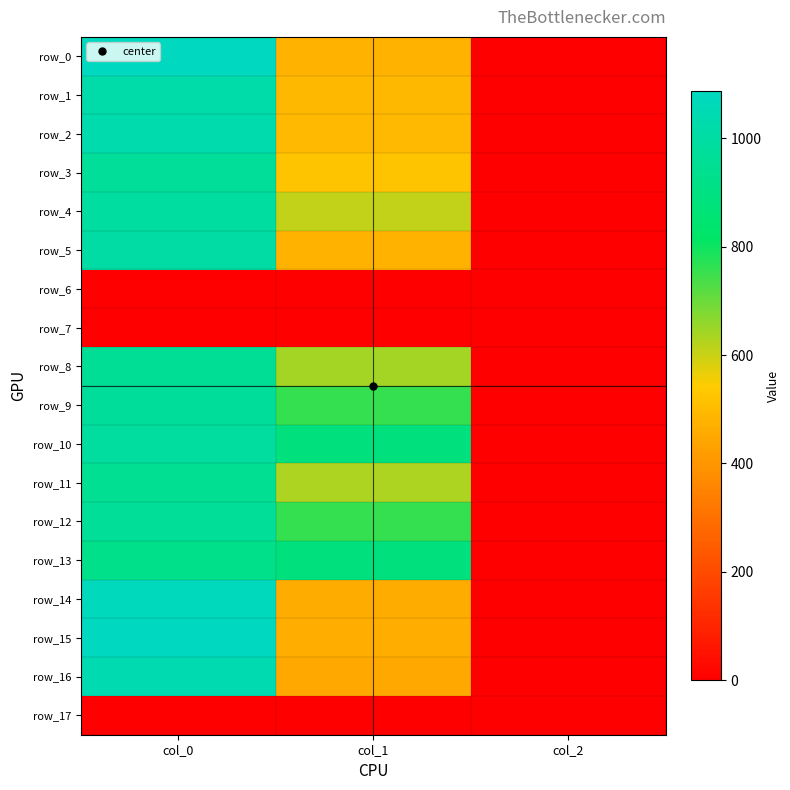

Where is row_8 nearest to the value 481?

col_1